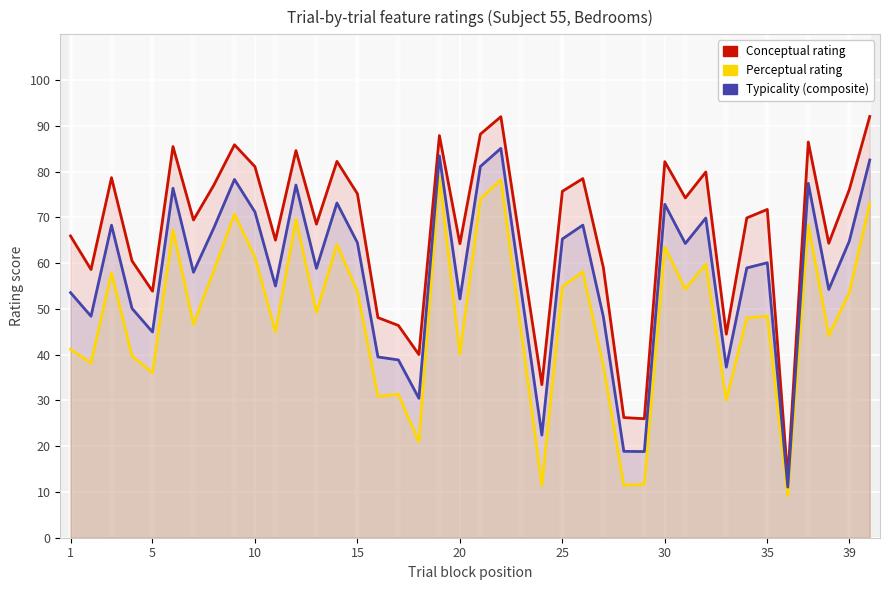

True or false: Typicality (composite) and Perceptual rating cross at least once.

False